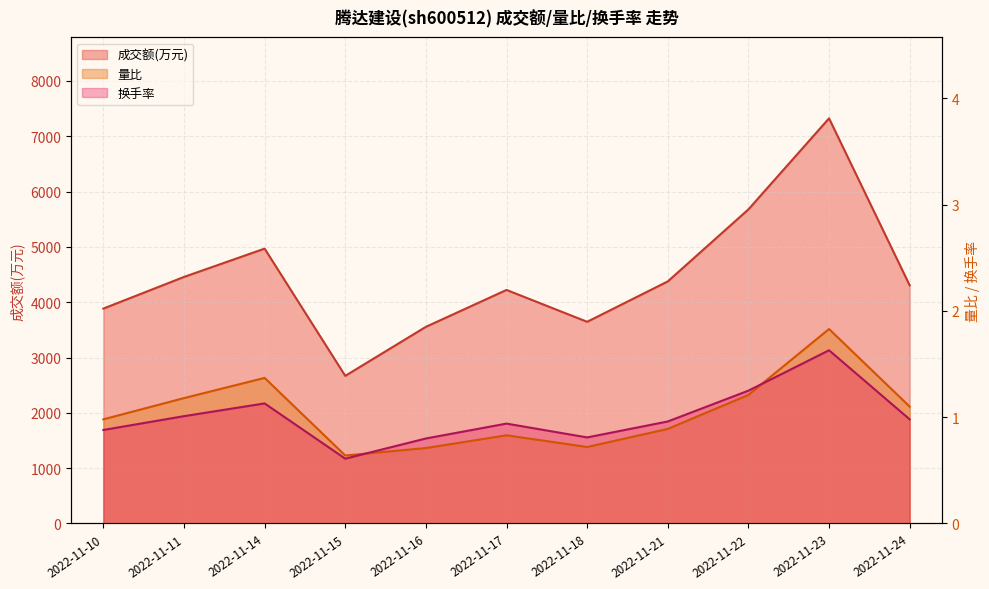

Which category has the lowest value across all series?

2022-11-15